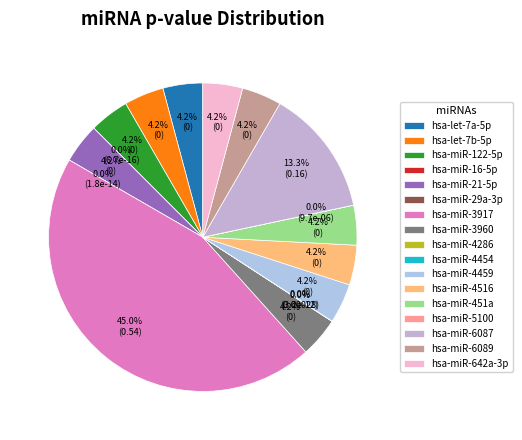

Count the number of slices in the pie.

17